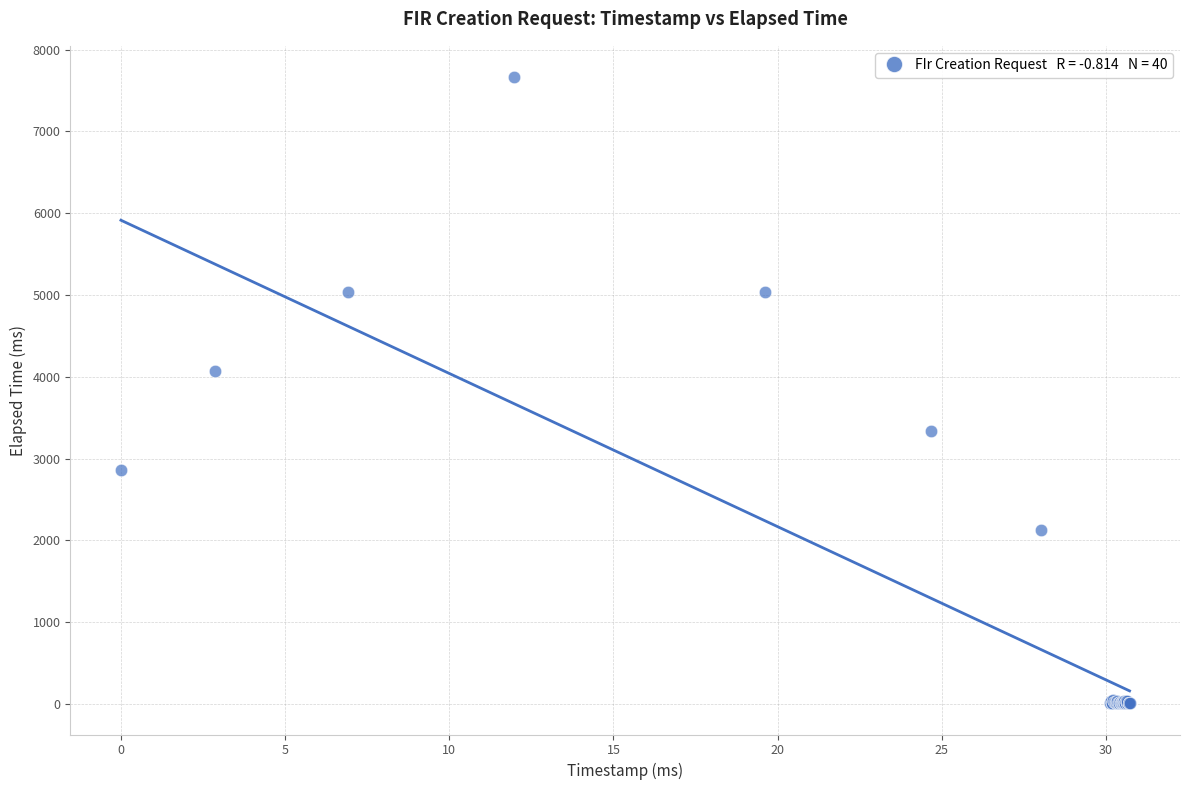

What Y value in the scatter plot is closest to 3836?

4065